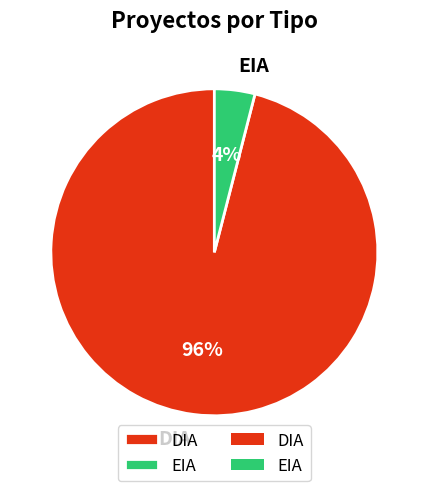

How many slices are in this pie chart?

2